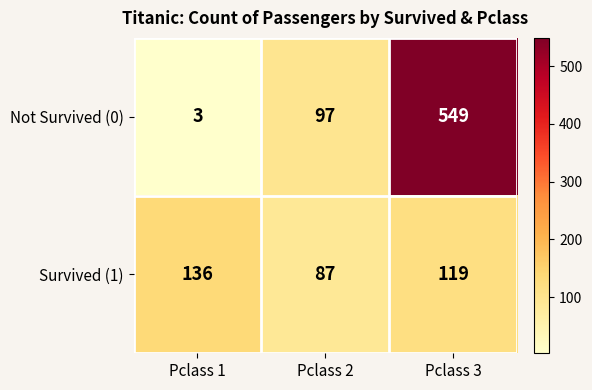

How many data points in Not Survived (0) are less than 97?

1